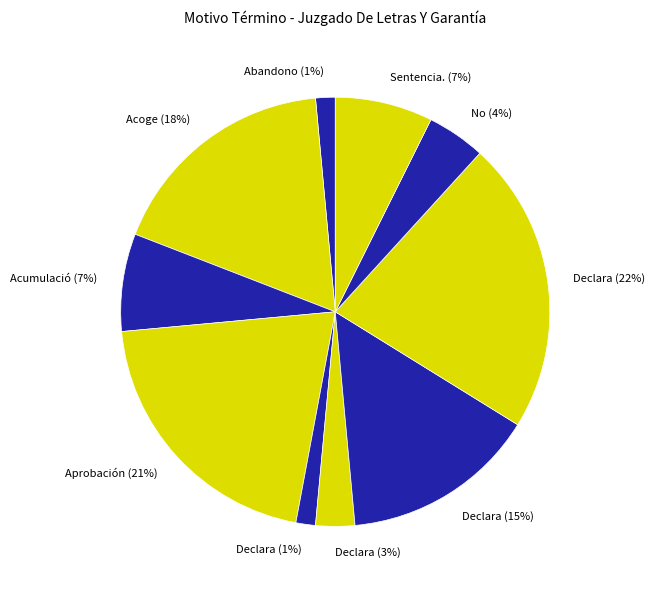

Combined, do Declara (15%) and Acumulació (7%) account for over 50%?

No